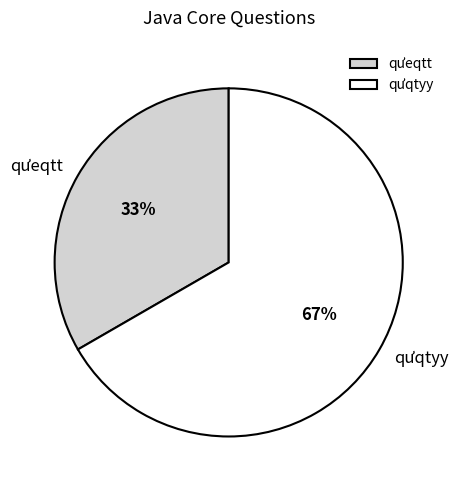

True or false: qưqtyy accounts for 80% of the total.

False